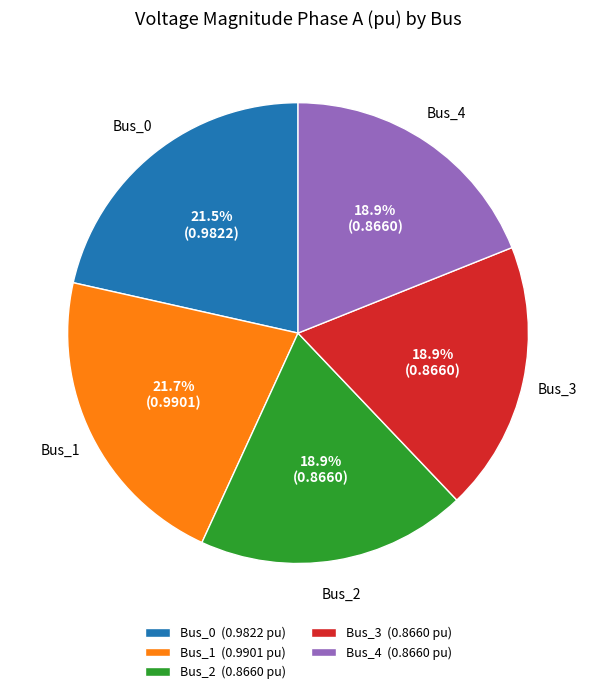

Count the number of slices in the pie.

5